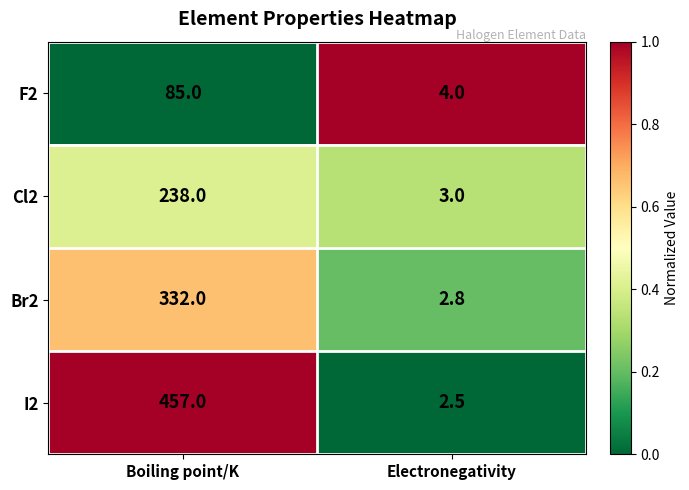

At which category is the sum across all series the highest?

Boiling point/K